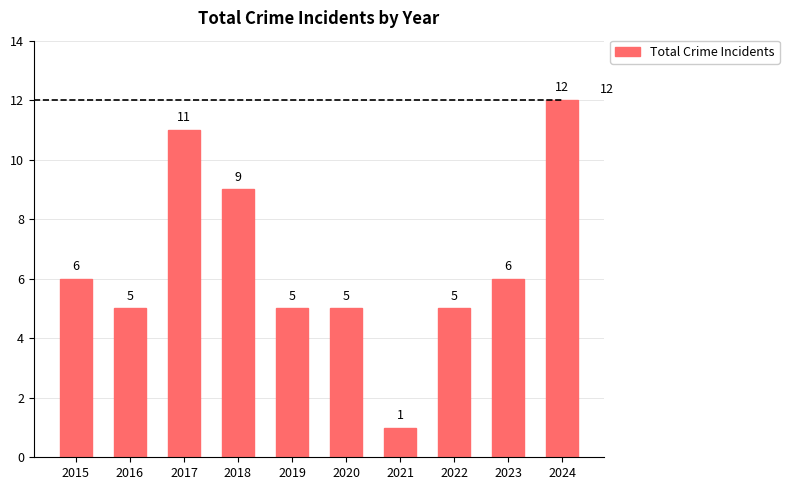

Count the number of data series in this chart.

1